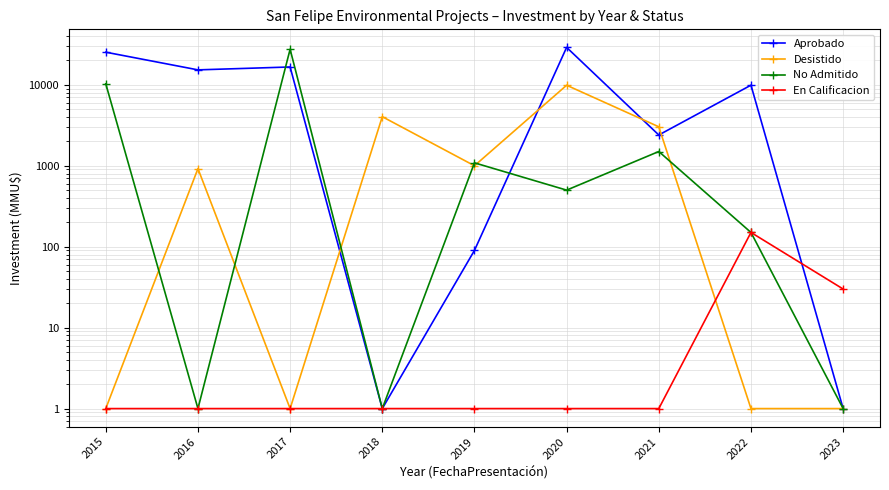

How many times do No Admitido and Desistido cross each other?

6